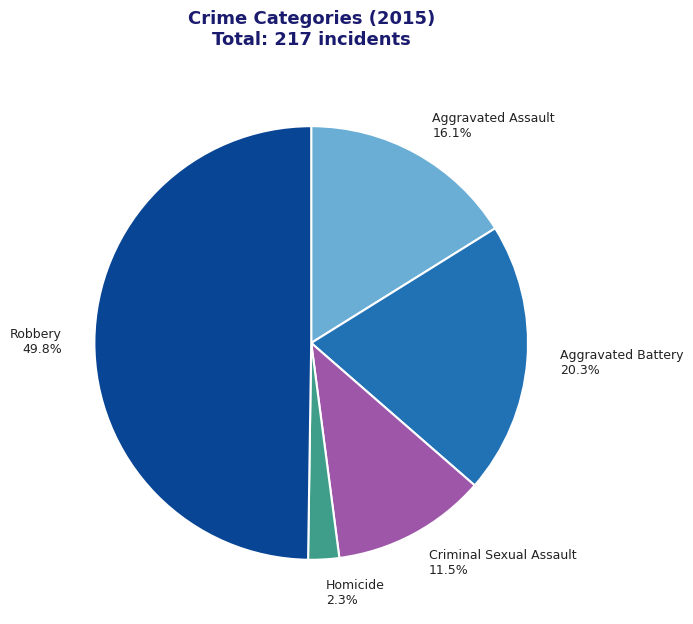

True or false: Criminal Sexual Assault accounts for 25% of the total.

False